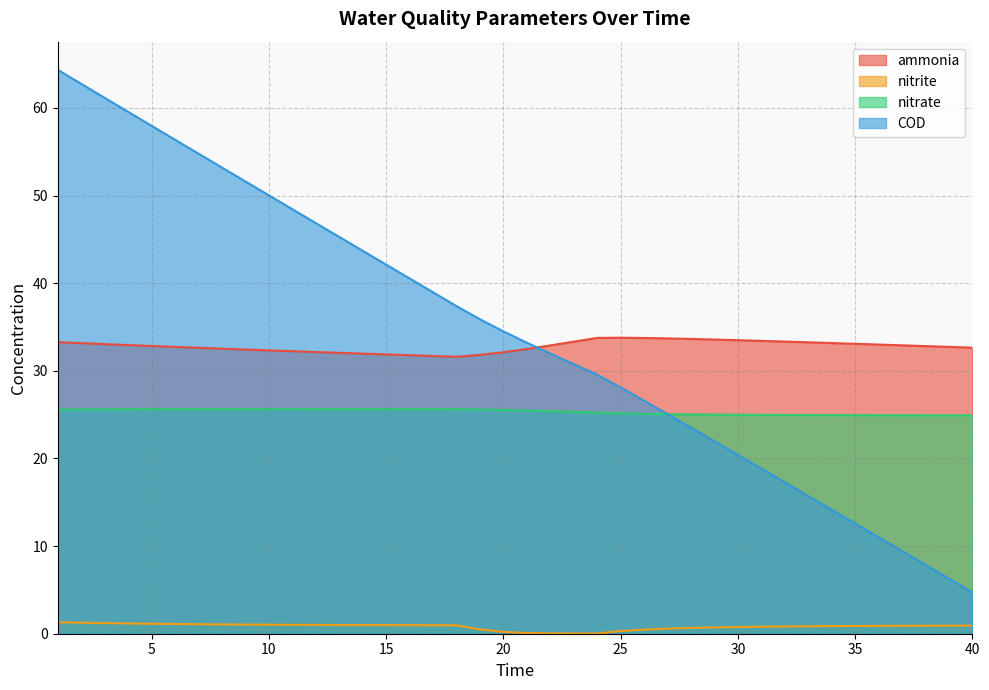

In nitrate, how many points are higher than both neighbors (excluding endpoints)?

1